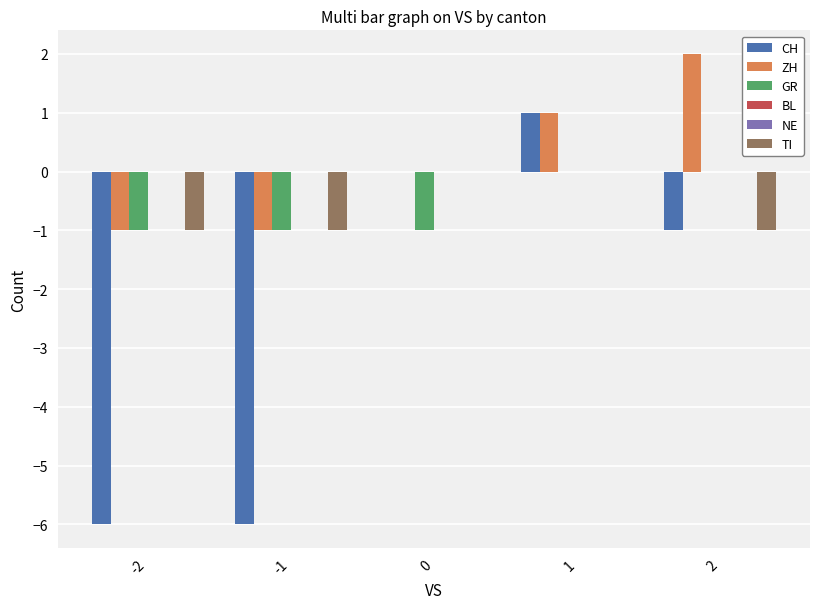

At how many categories does at least one series exceed -2?

5